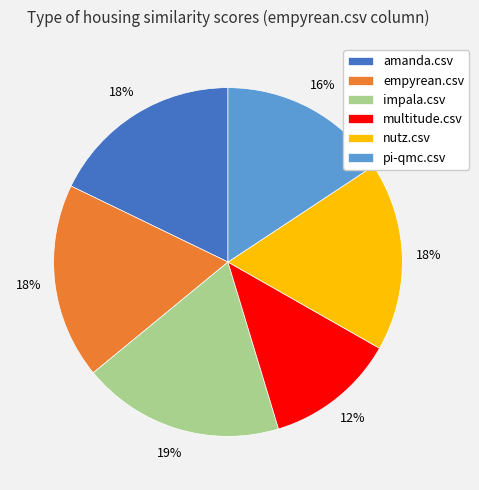

To the nearest percent, what is the average slice percentage?

17%